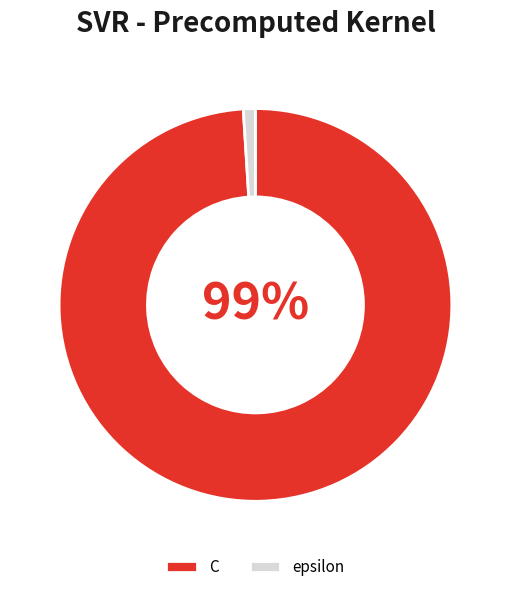

Rank the categories by value from highest to lowest.

C, epsilon